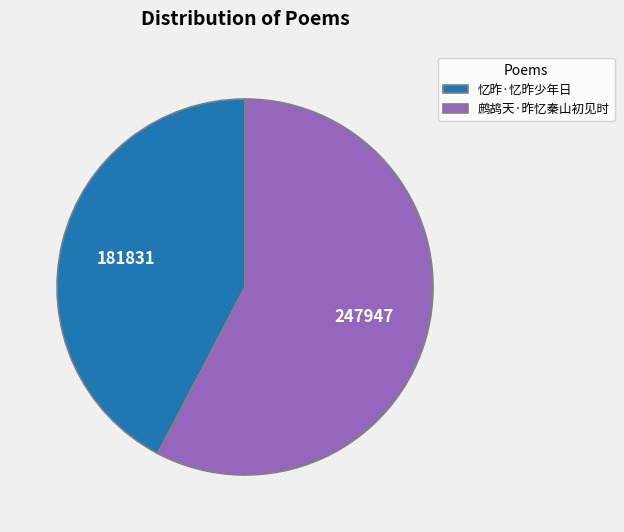

Is the sum of 忆昨·忆昨少年日 and 鹧鸪天·昨忆秦山初见时 greater than half?

Yes